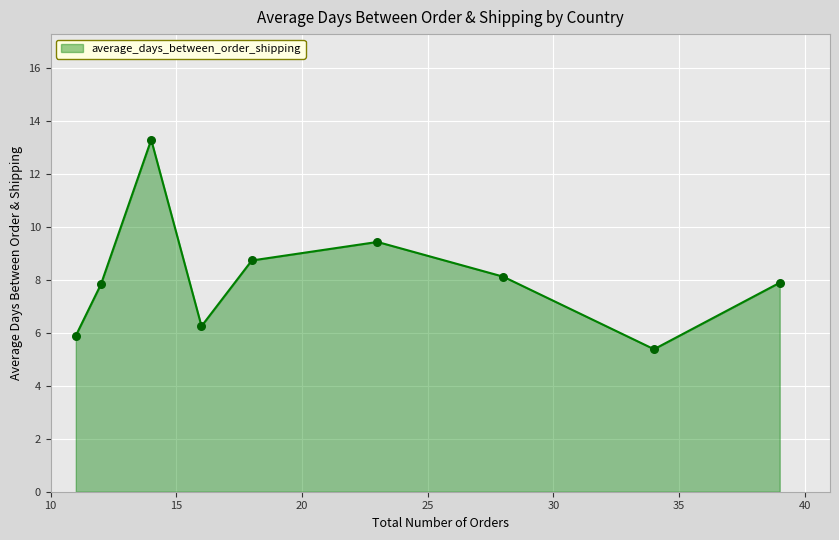

What is the minimum value shown in the chart?

5.4